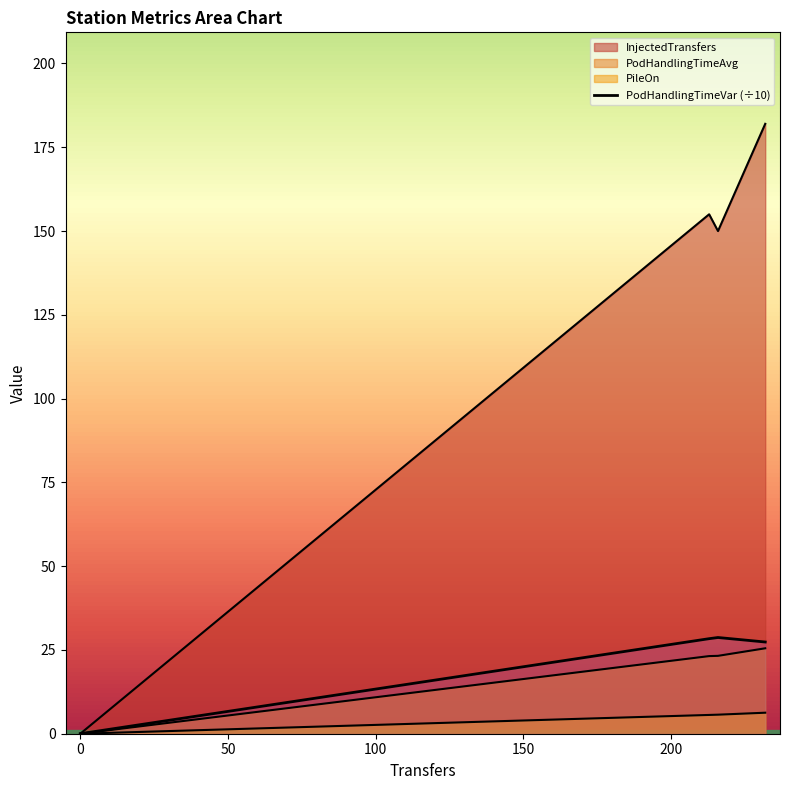

How many categories are shown in the chart?

4